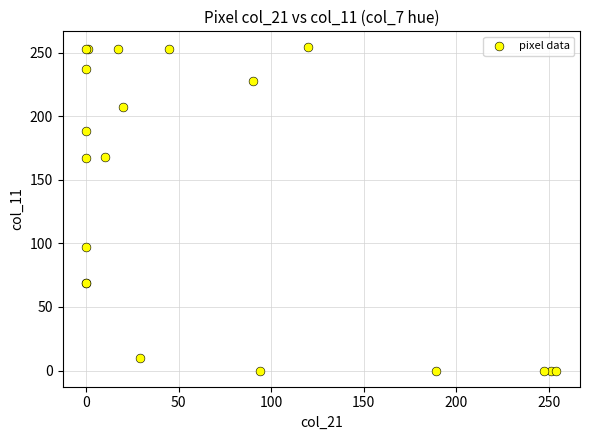

What Y value in the scatter plot is closest to 127?

97